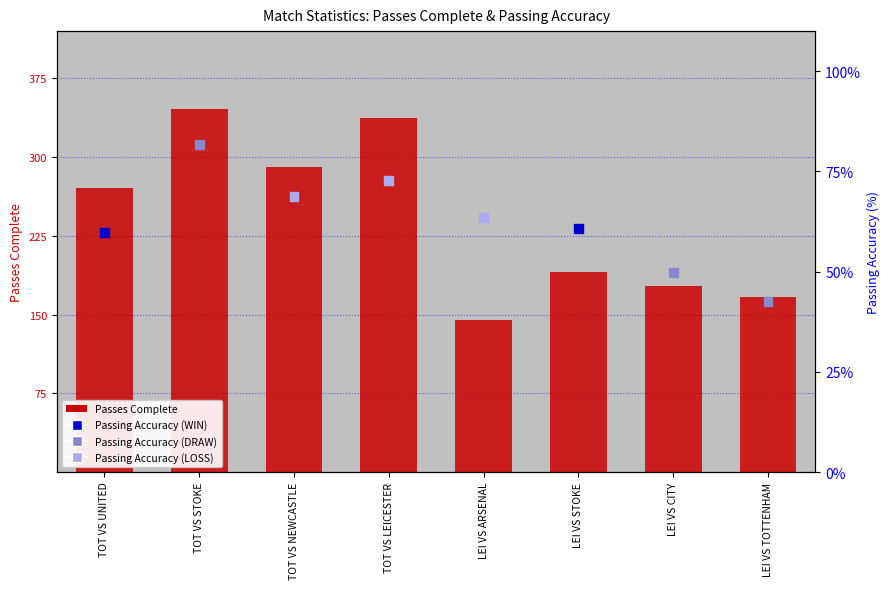

What are all the series names shown in the legend?

Passes Complete, Passing Accuracy